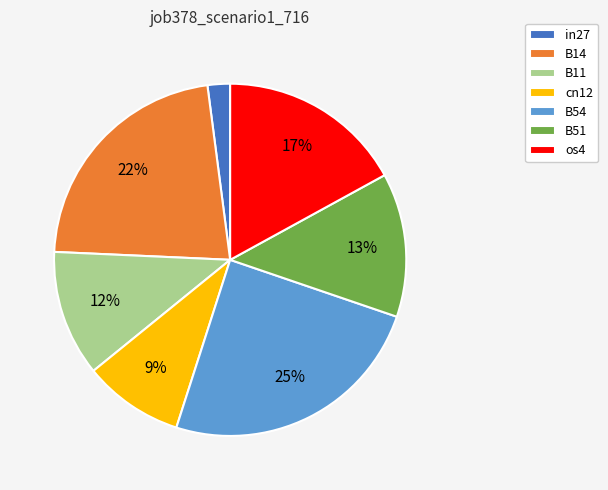

To the nearest percent, what percentage of the pie is B11?

12%